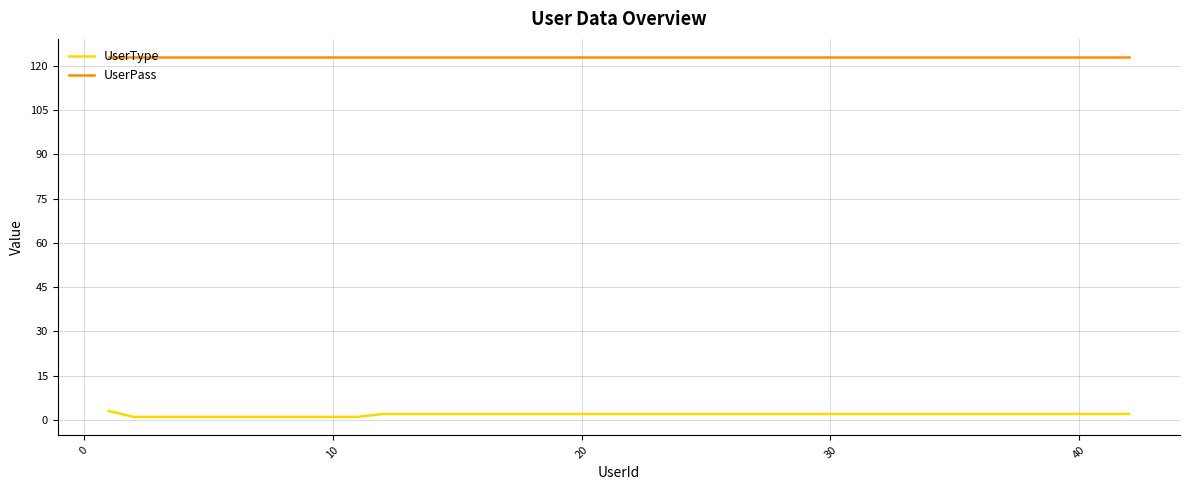

True or false: UserPass and UserType cross at least once.

False